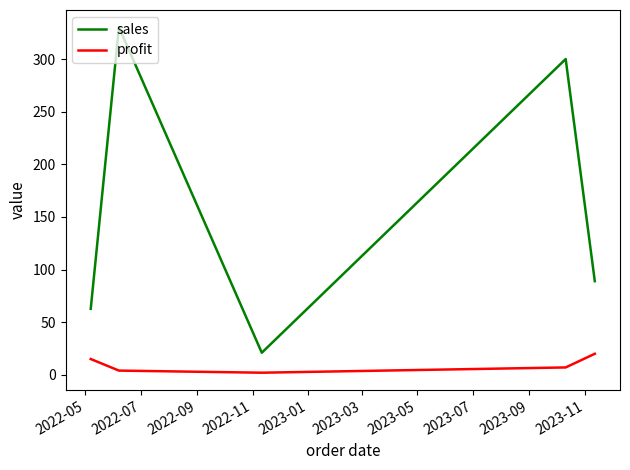

How many interior local peaks does the sales series have?

2